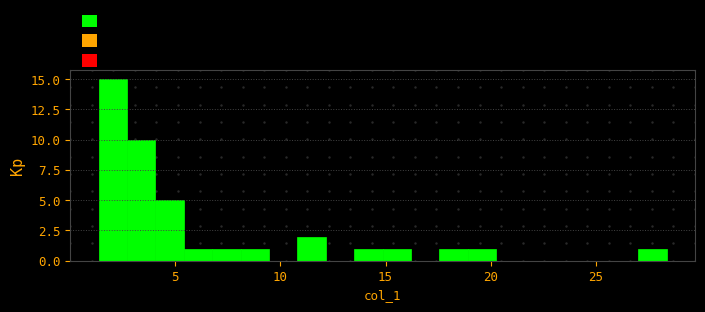

Read against the x-axis, roughly where is the centre of the tallest bar?

2.0